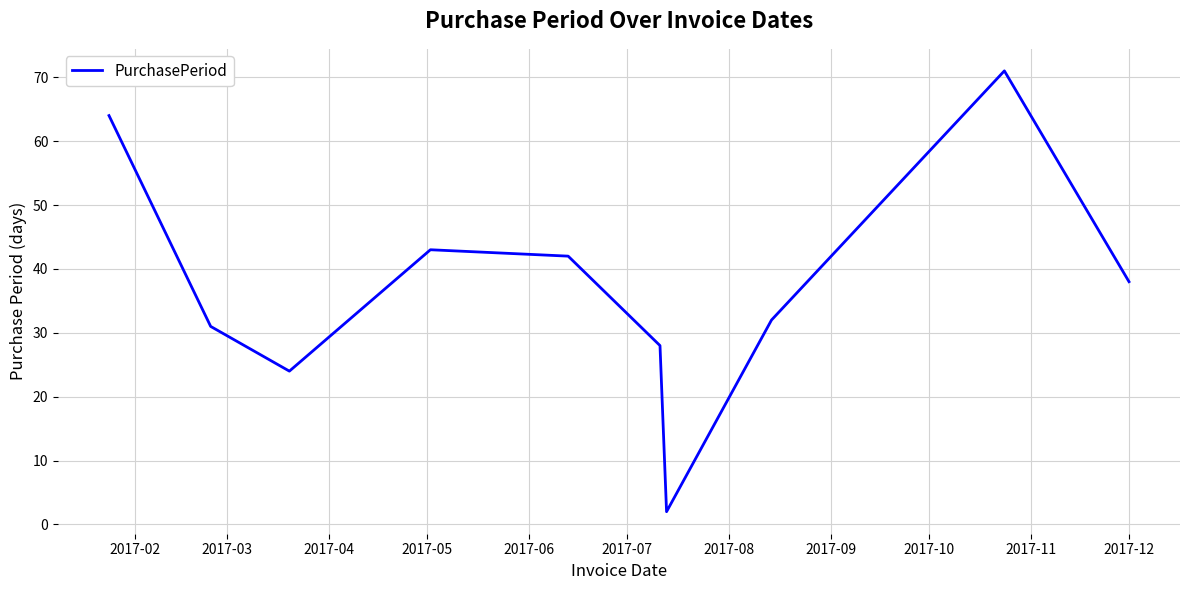

What is the difference between the maximum and minimum values?

69